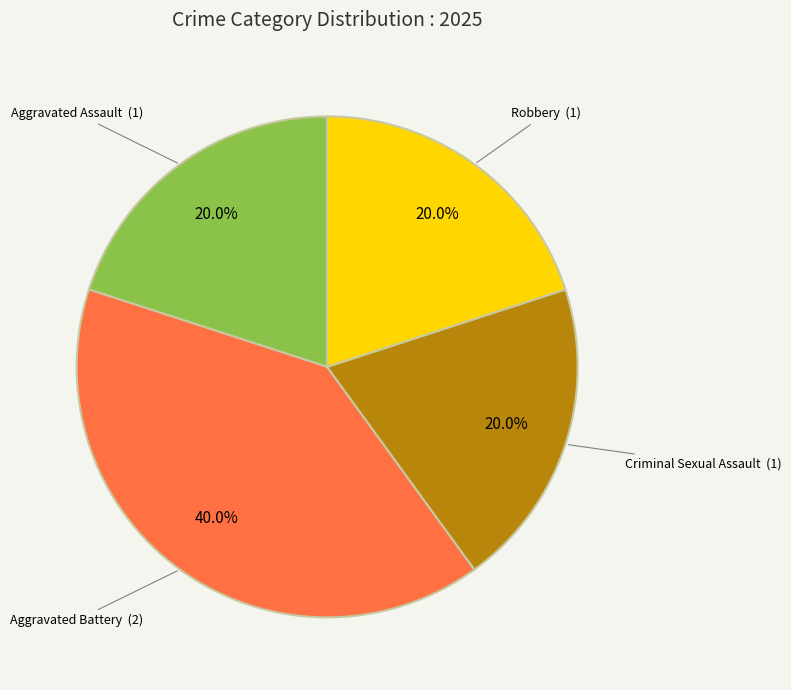

How many slices are in this pie chart?

4